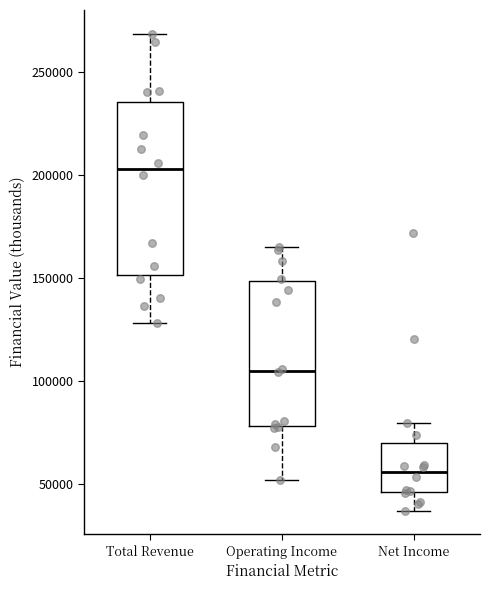

Where is the upper edge of the box for Operating Income on the y-axis? The values are not printed on the chart, so give them approximately, as read against the axis.

150000